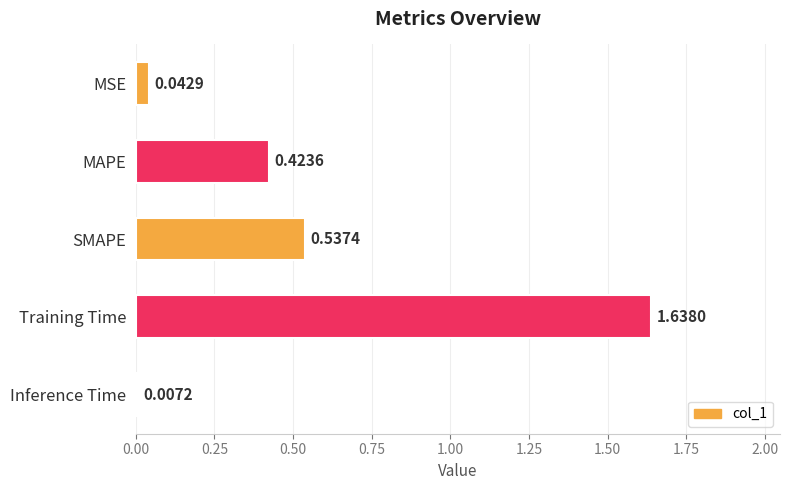

What is the sum of all values?

2.6